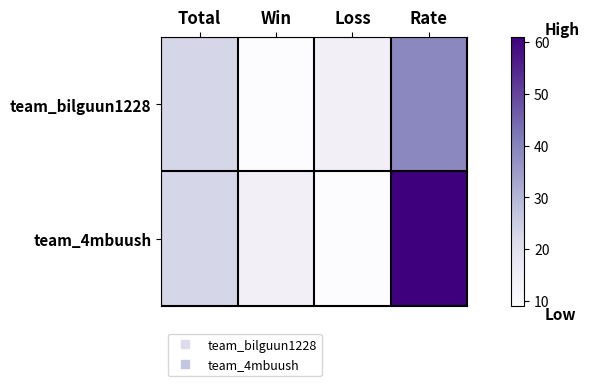

What is the total value across all series at Rate?

100